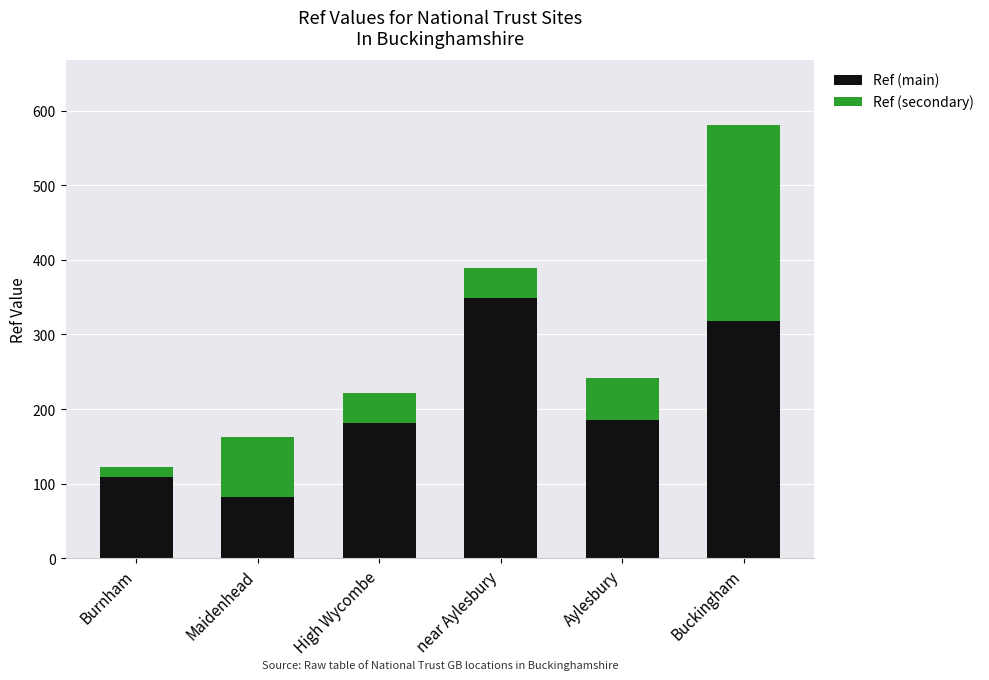

What are all the series names shown in the legend?

Ref (main), Ref (secondary)